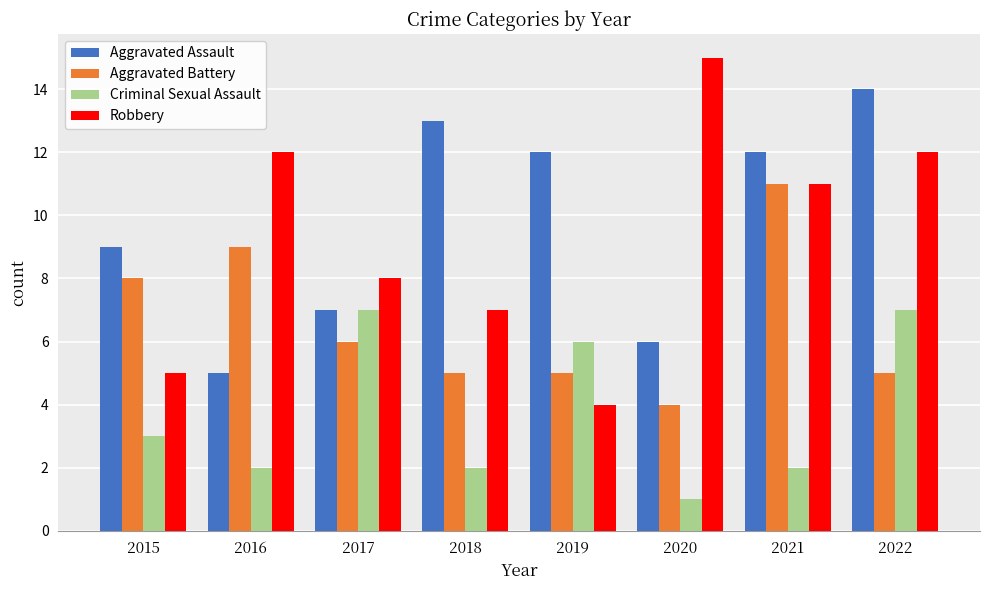

The value of Aggravated Battery at 2022 is 3. True or false?

False